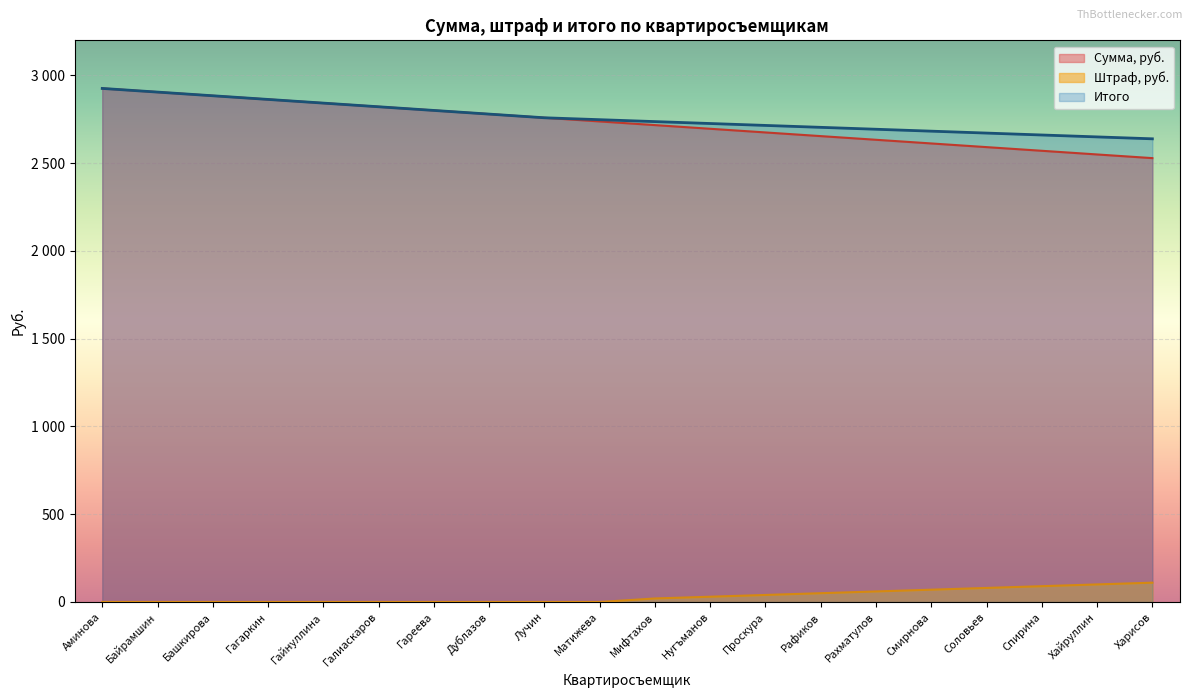

Which series has the largest range (max minus min)?

Сумма, руб.